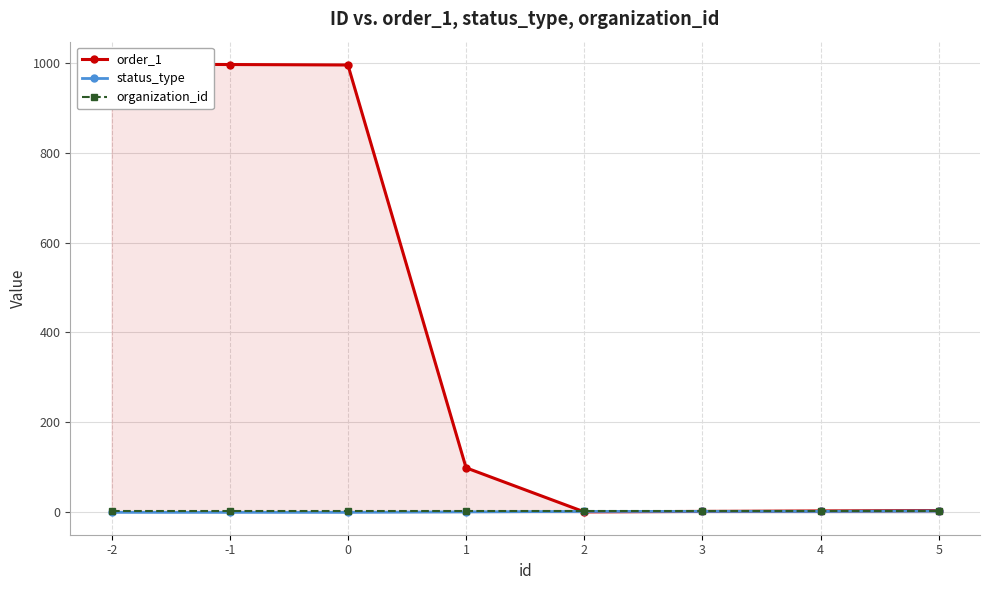

True or false: status_type and organization_id cross at least once.

False